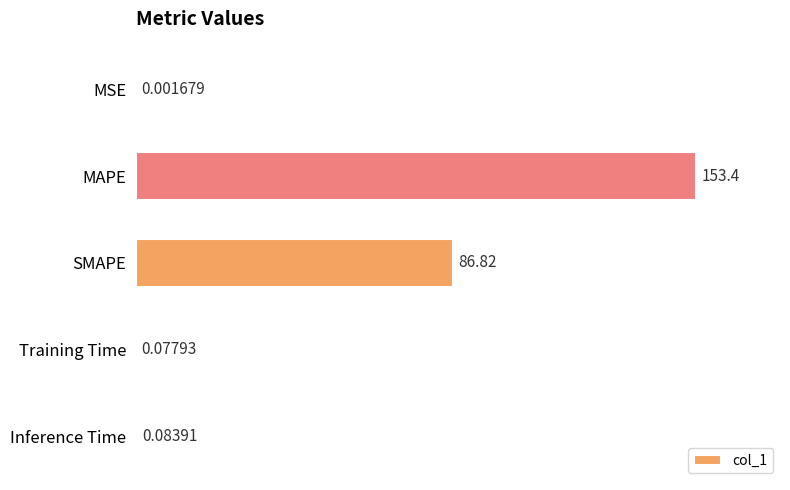

Where is the data nearest to the value 76?

SMAPE